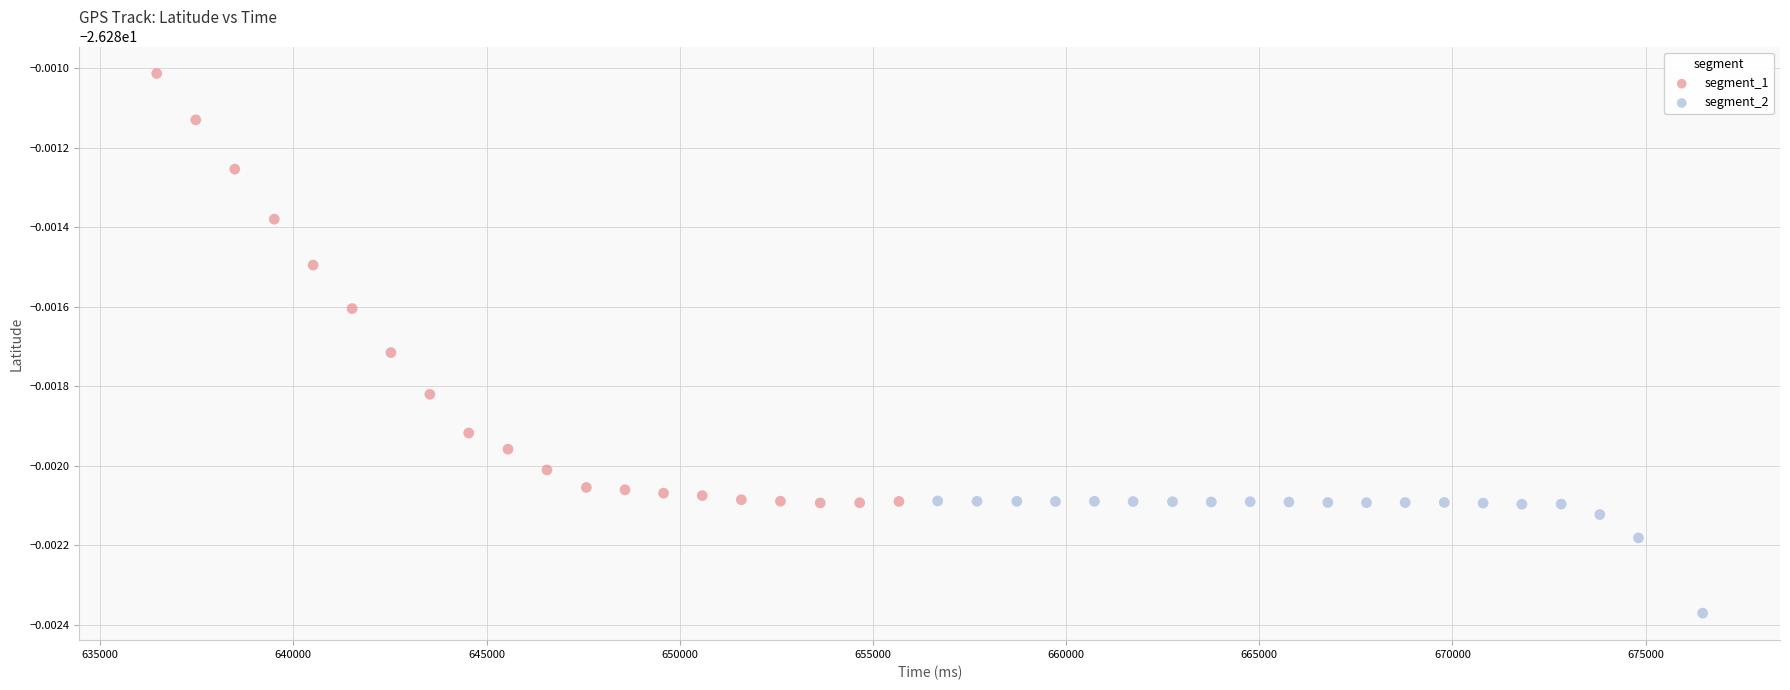

What are all the series names shown in the legend?

segment_1, segment_2